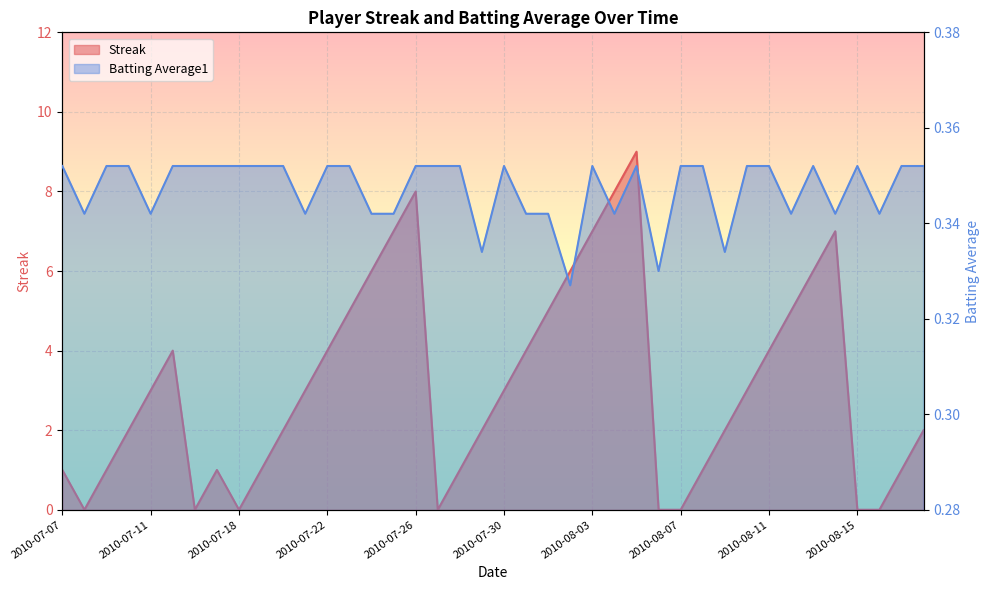

What is the label of the 20th point from the left?

2010-07-29